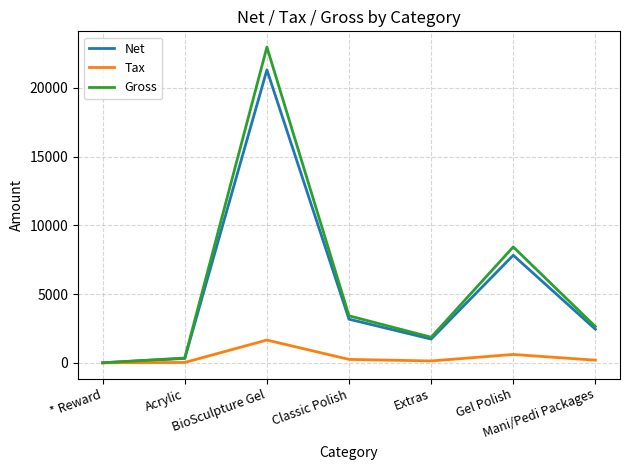

Which category has the highest value across all series?

BioSculpture Gel